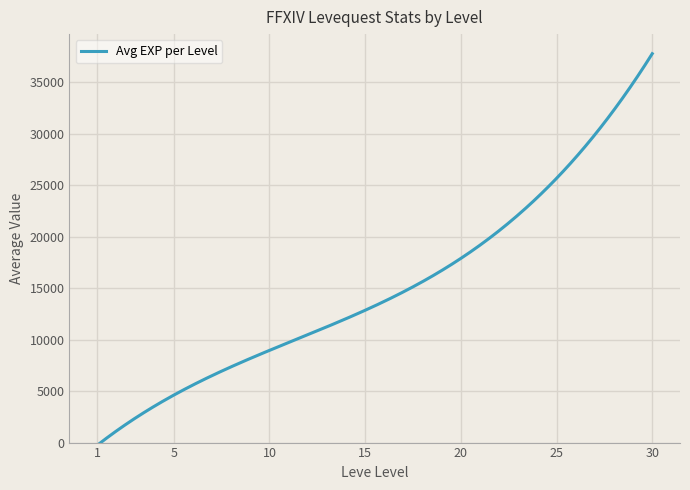

What is the difference between the maximum and minimum values?

38012.2